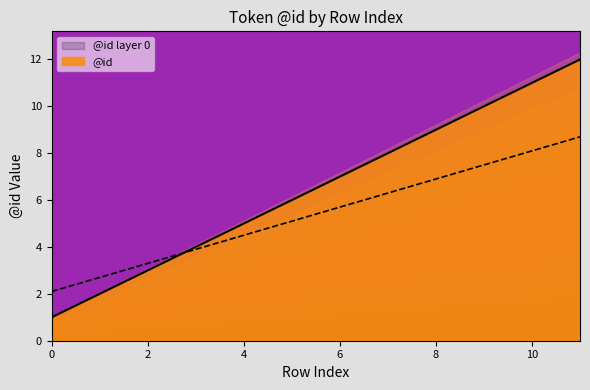

True or false: the data shows 2 at 1.

True